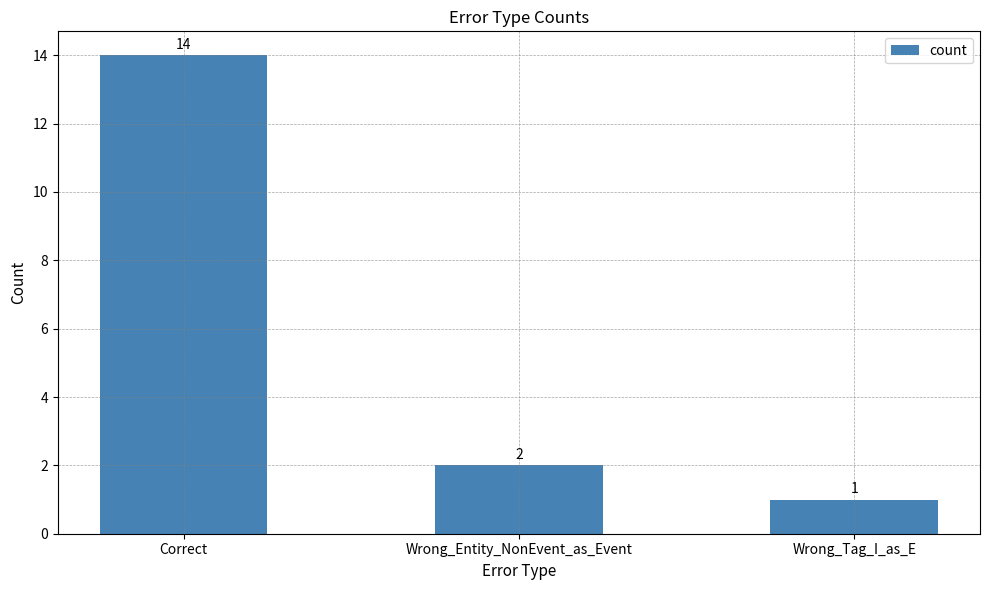

What is the smallest value displayed?

1